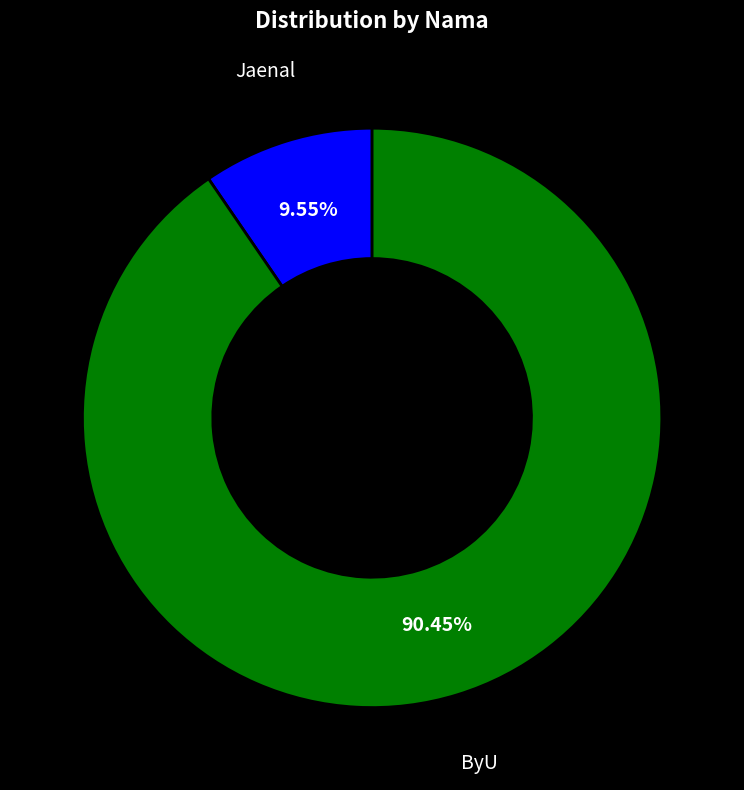

Is the sum of ByU and Jaenal greater than half?

Yes